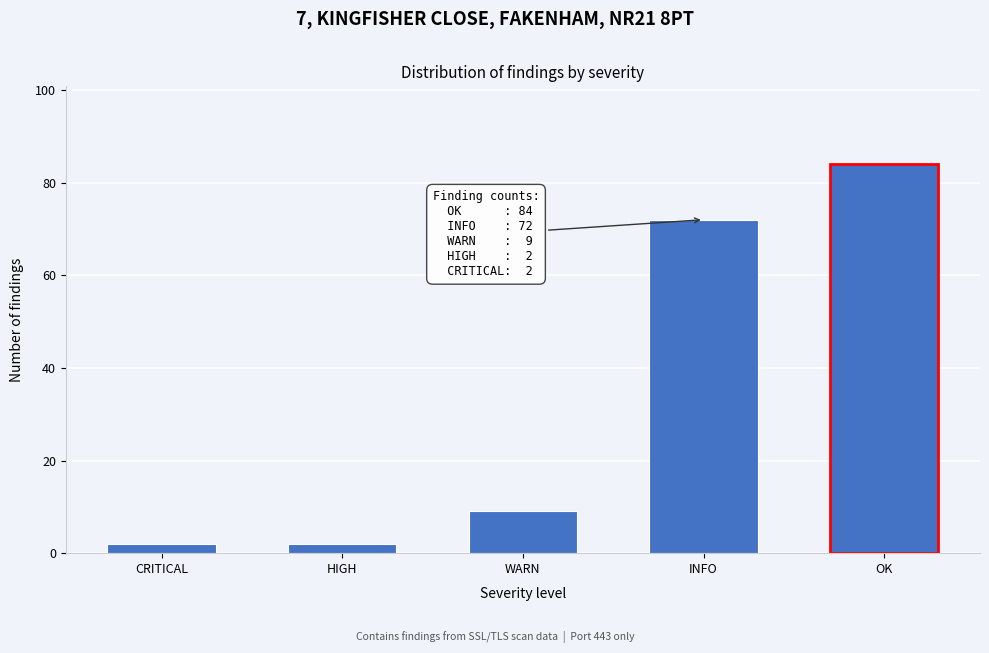

Reading left to right, extract all data points from this chart.

2	2	9	72	84